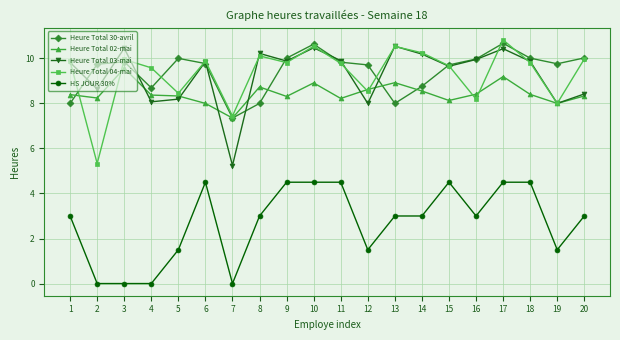

What is the maximum value shown in the chart?

10.8